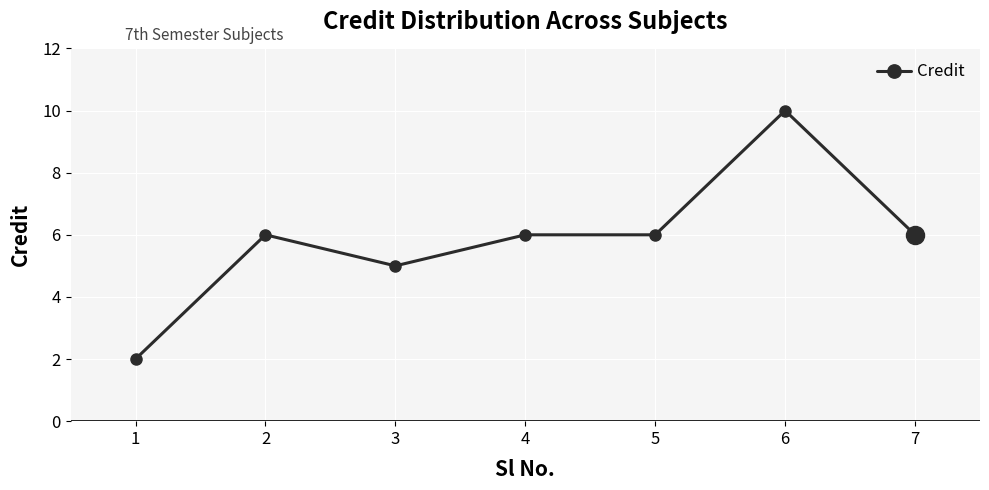

What is the greatest value displayed?

10